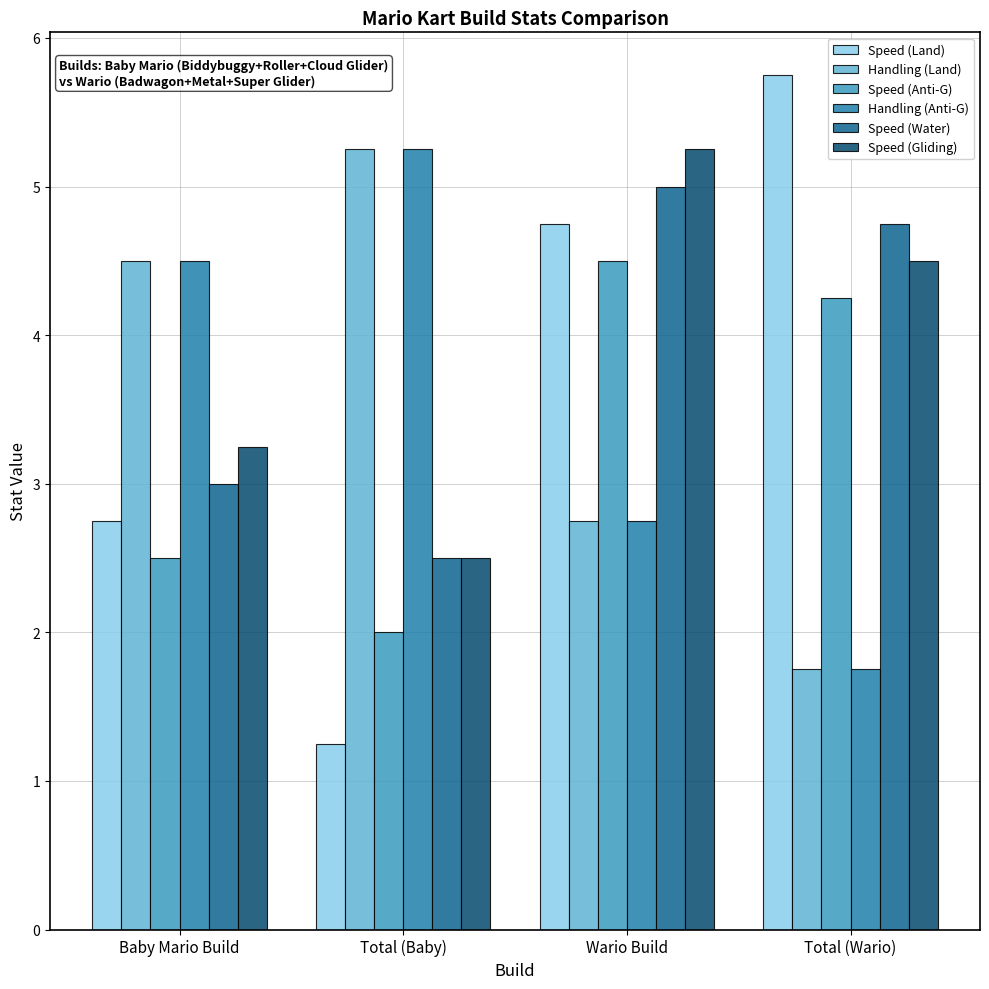

Which series changed the most between Total (Baby) and Wario Build?

Speed (Land)